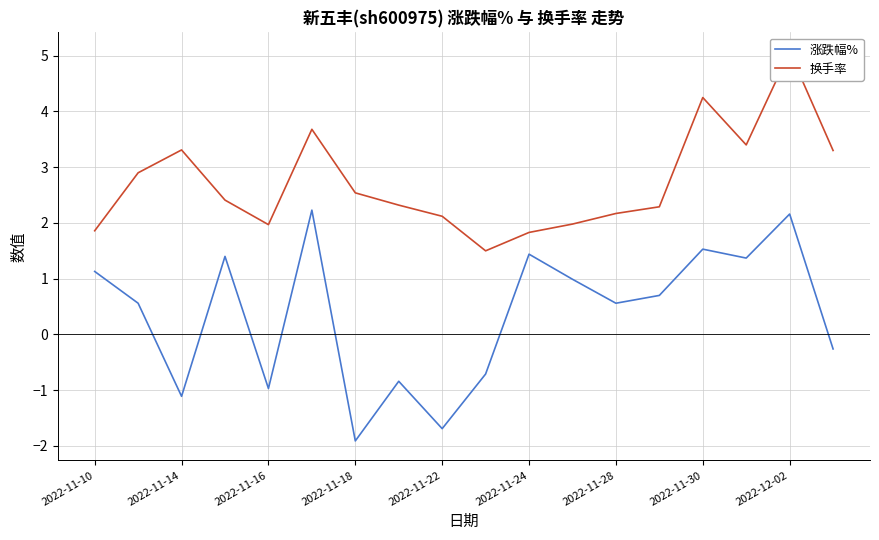

Count the number of categories in the chart.

18